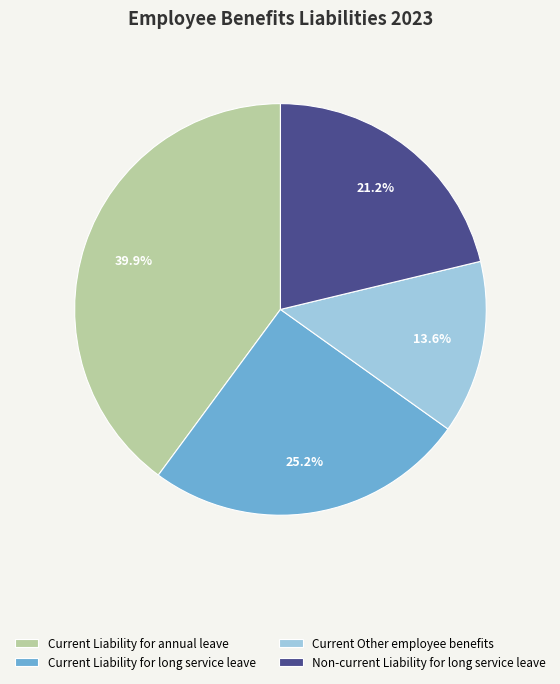

To the nearest percent, what is the combined percentage of Current Other employee benefits and Current Liability for annual leave?

54%